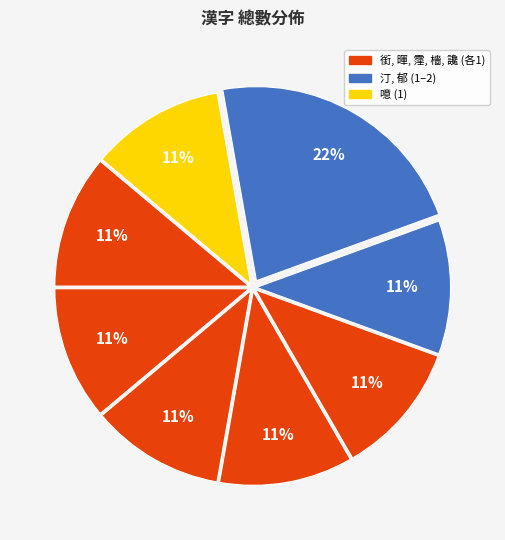

Rank the categories by value from lowest to highest.

銜, 暉, 霪, 檣, 讒, 汀, 噫, 郁